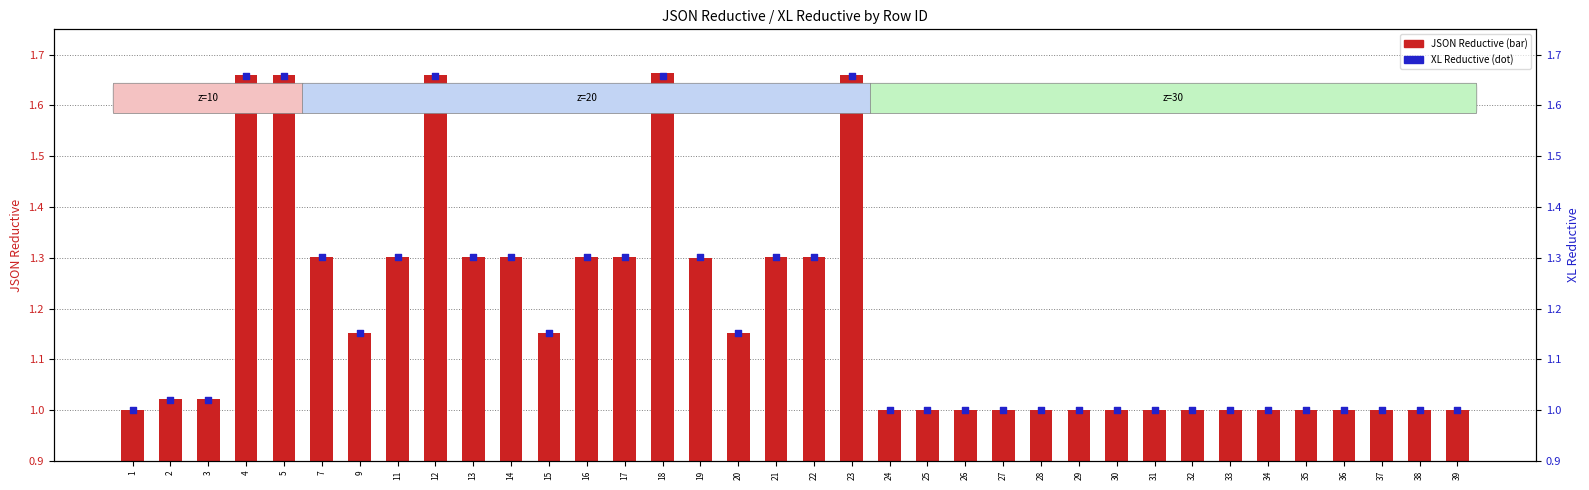

What are all the series names shown in the legend?

JSON Reductive, XL Reductive